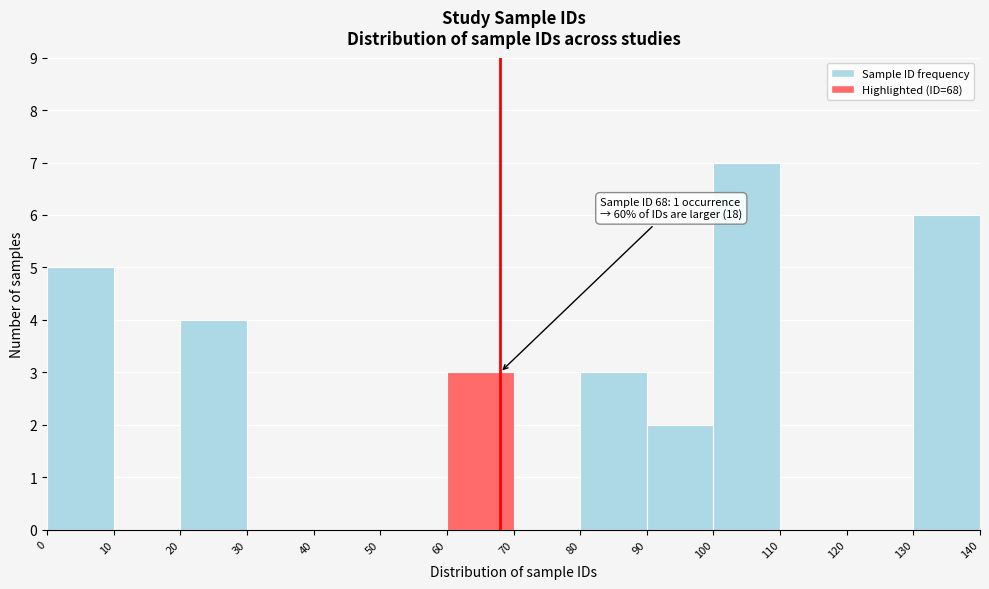

Over which range of the x-axis is the bar tallest?

100 to 110